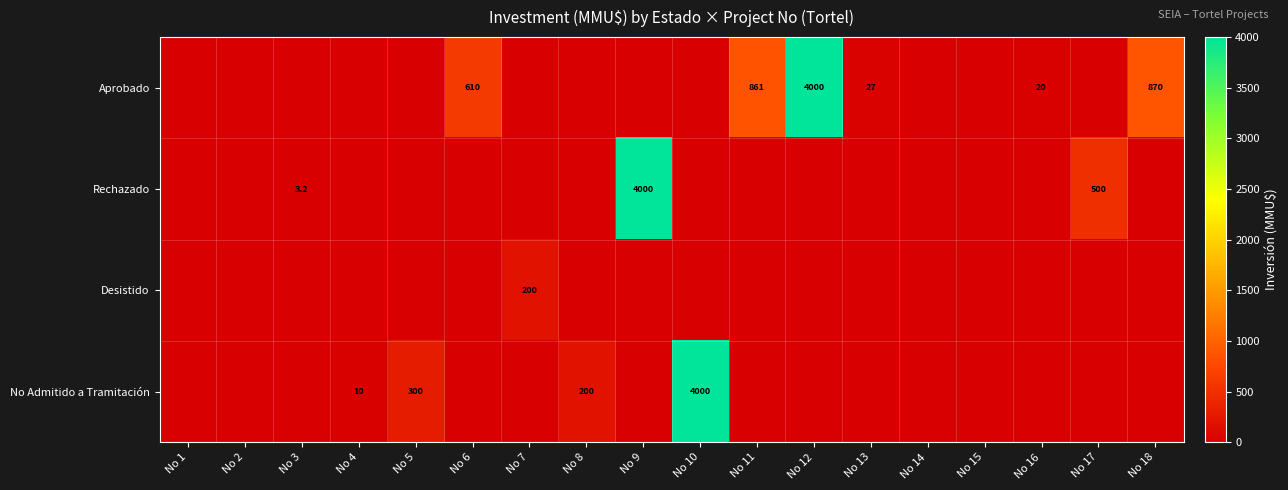

What is the sum of the No Admitido a Tramitación values at No 5 and No 8?

500.0